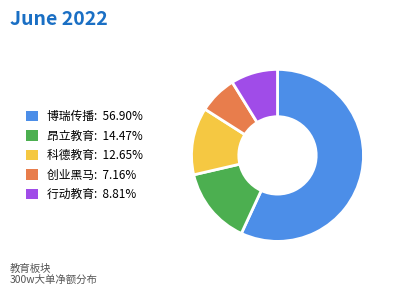

Does 科德教育: 12.65% represent more than half of the total?

No